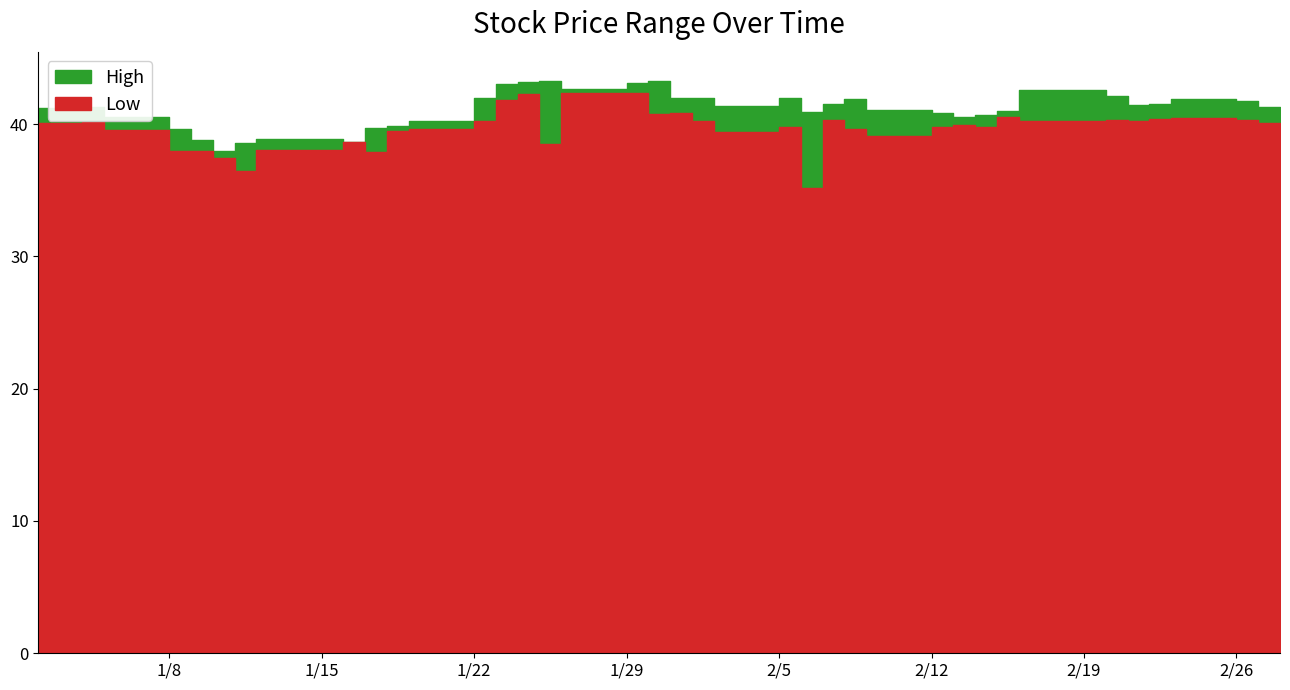

True or false: Low and High intersect in this chart.

False